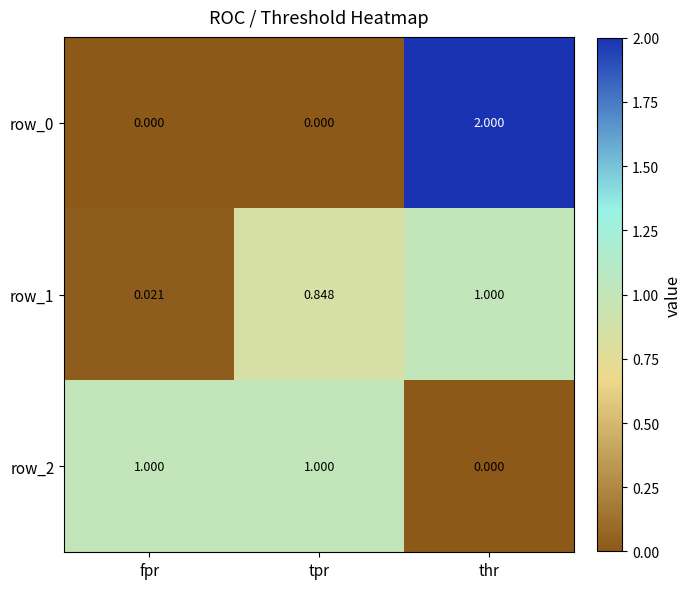

Is the value of row_1 at thr greater than the value of row_0 at thr?

No